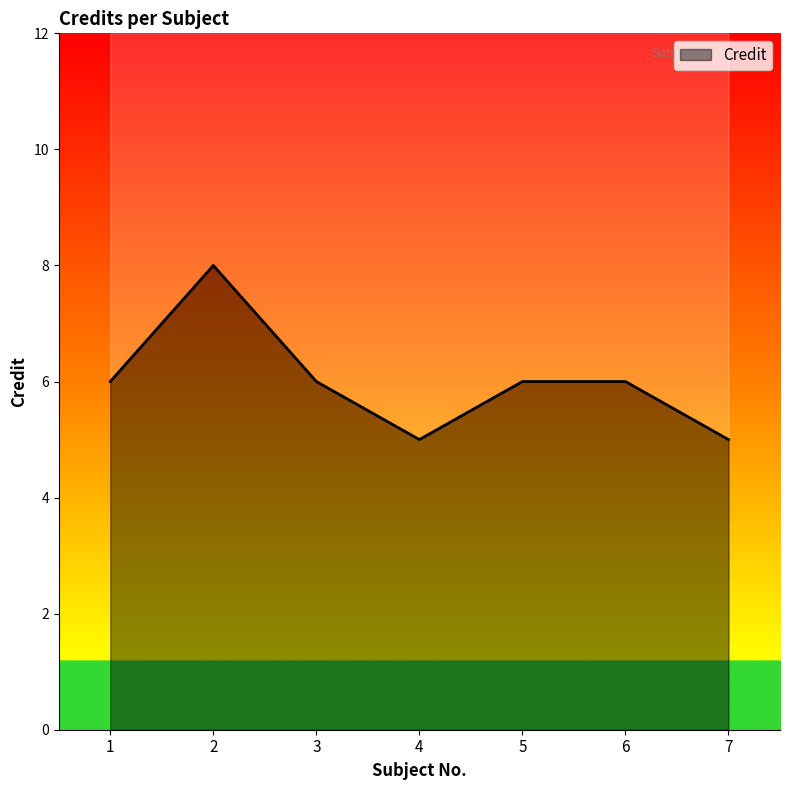

How many lines are shown in the chart?

1